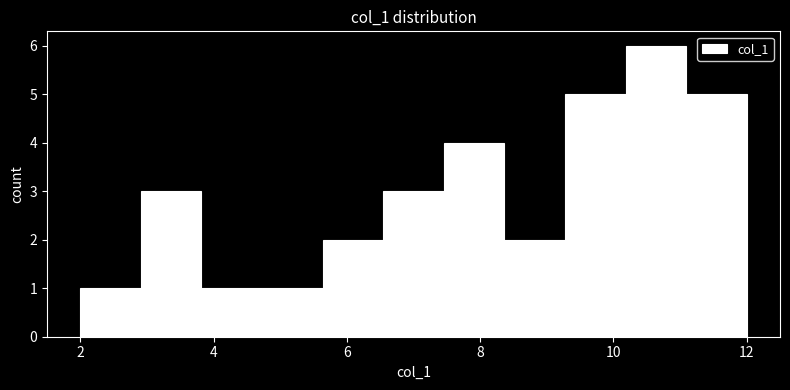

Over which range of the x-axis is the bar tallest?

10.2 to 11.0